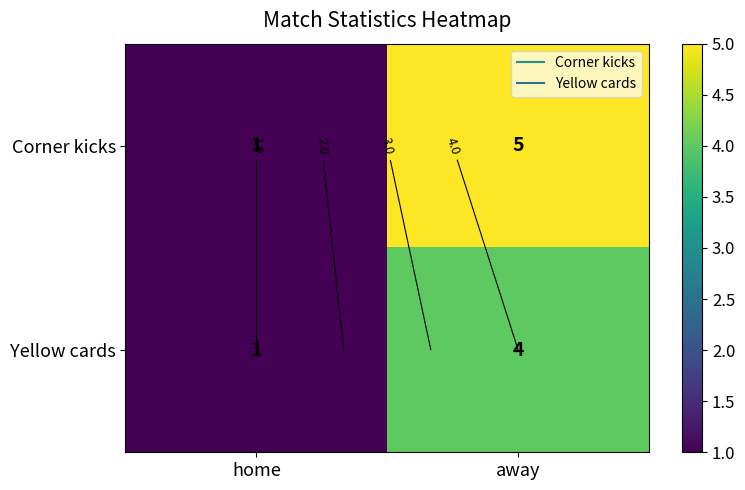

Rank the series by their maximum value, from lowest to highest.

Yellow cards, Corner kicks